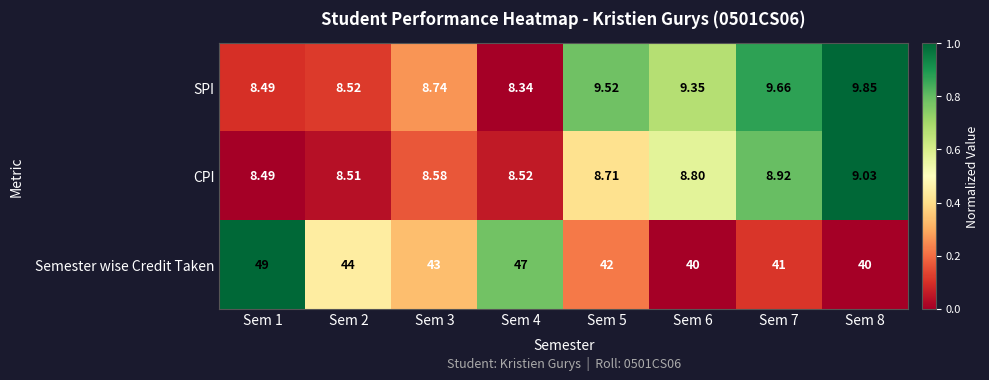

List the series in order of their peak value, highest first.

Semester wise Credit Taken, SPI, CPI